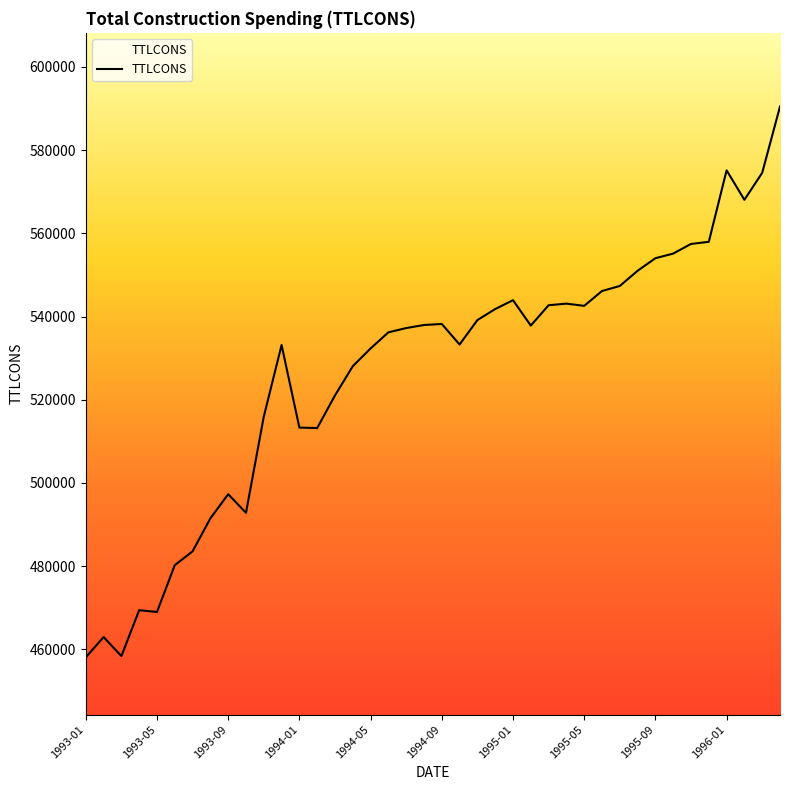

What is the maximum value shown in the chart?

590464